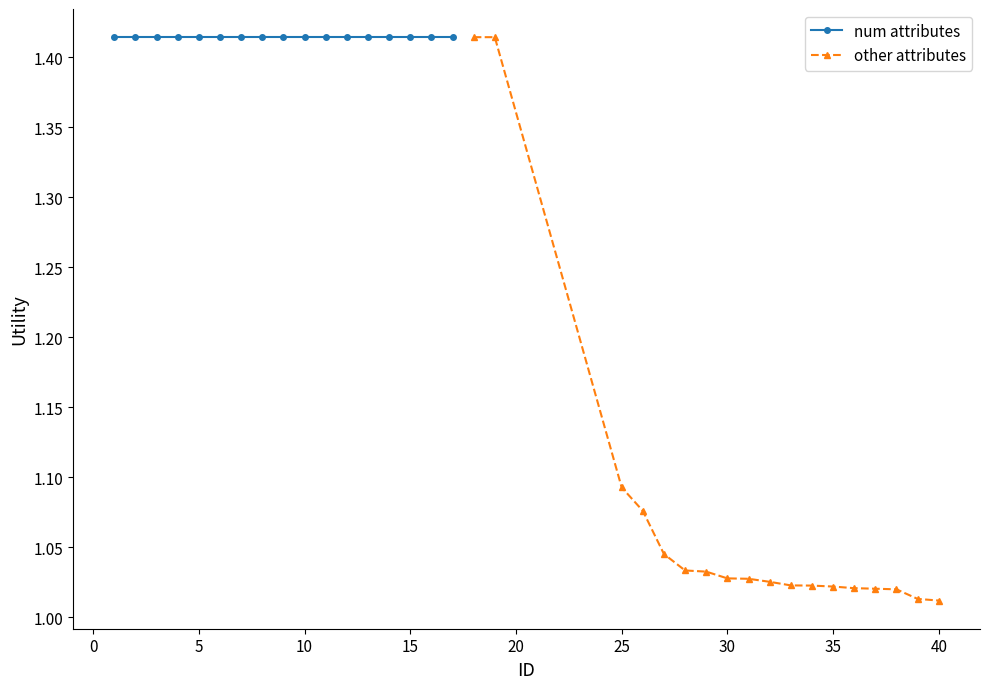

Reading left to right, transcribe all the data shown in this chart.

1=1.4	2=1.4	3=1.4	4=1.4	5=1.4	6=1.4	7=1.4	8=1.4	9=1.4	10=1.4	11=1.4	12=1.4	13=1.4	14=1.4	15=1.4	16=1.4	17=1.4	18=1.4	19=1.4	25=1.1	26=1.1	27=1.0	28=1.0	29=1.0	30=1.0	31=1.0	32=1.0	33=1.0	34=1.0	35=1.0	36=1.0	37=1.0	38=1.0	39=1.0	40=1.0